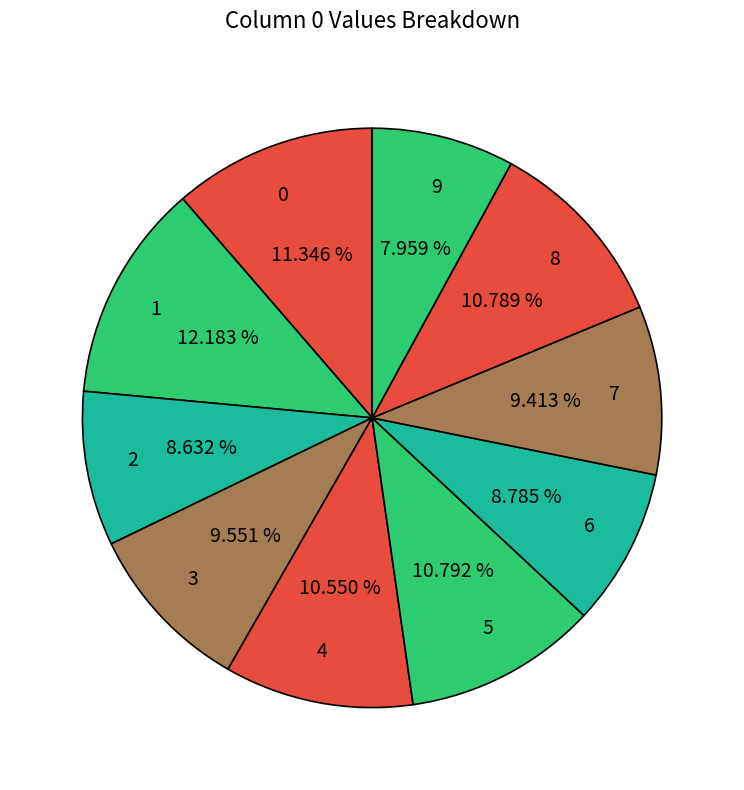

Which slice is the largest?

1